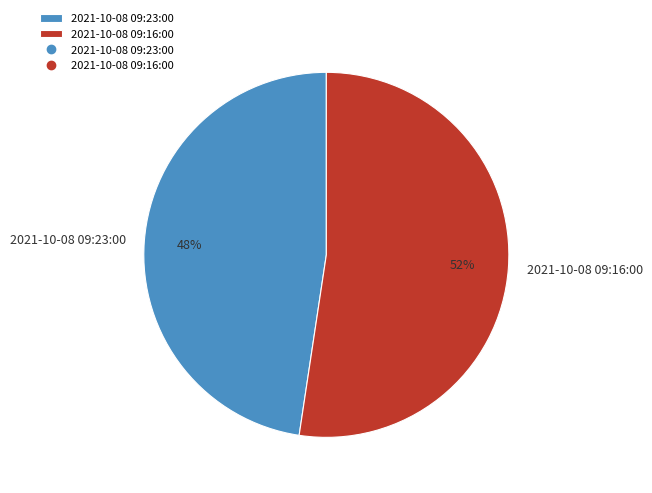

What is the smallest slice in the pie chart?

2021-10-08 09:23:00